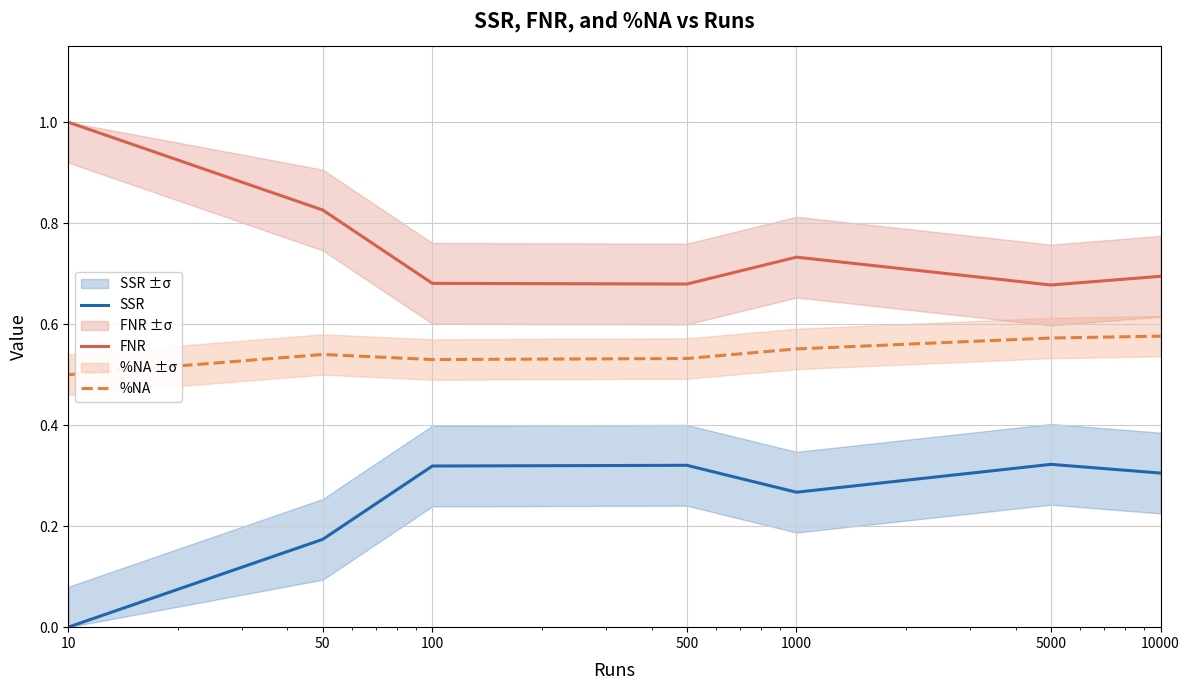

Which series has the largest range (max minus min)?

SSR